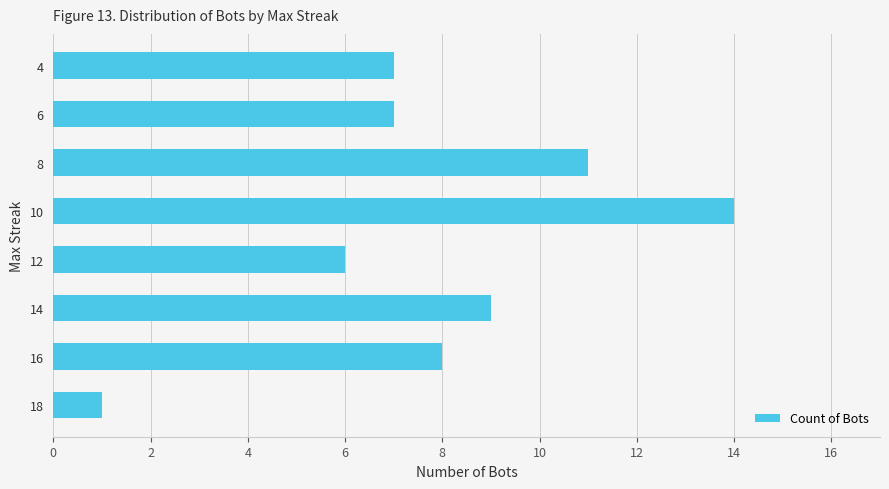

How many data points are less than 8?

4